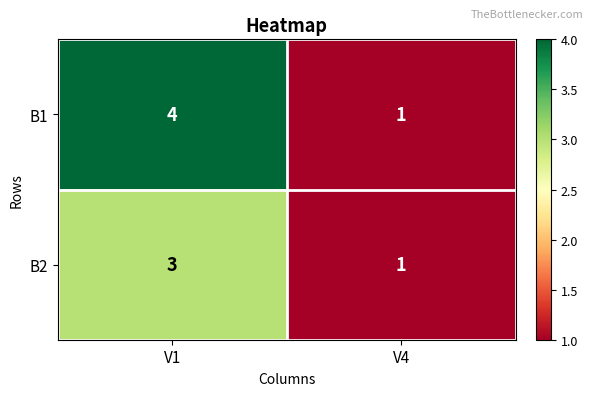

At which category is the sum across all series the highest?

V1